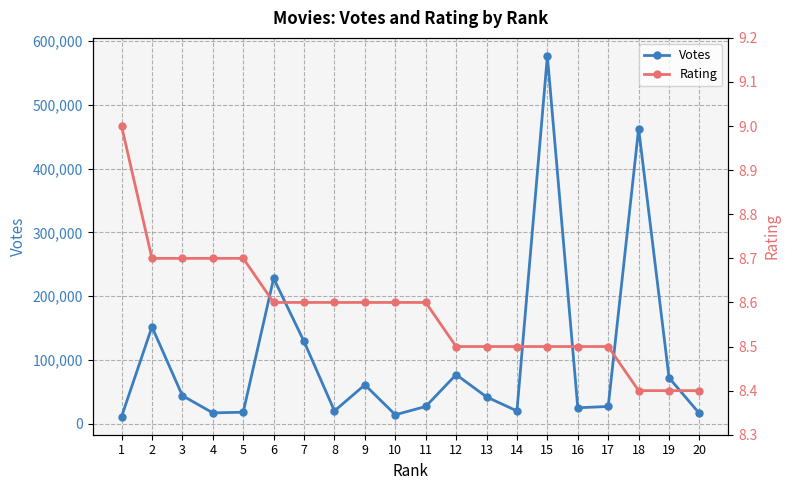

True or false: Rating and Votes cross at least once.

False